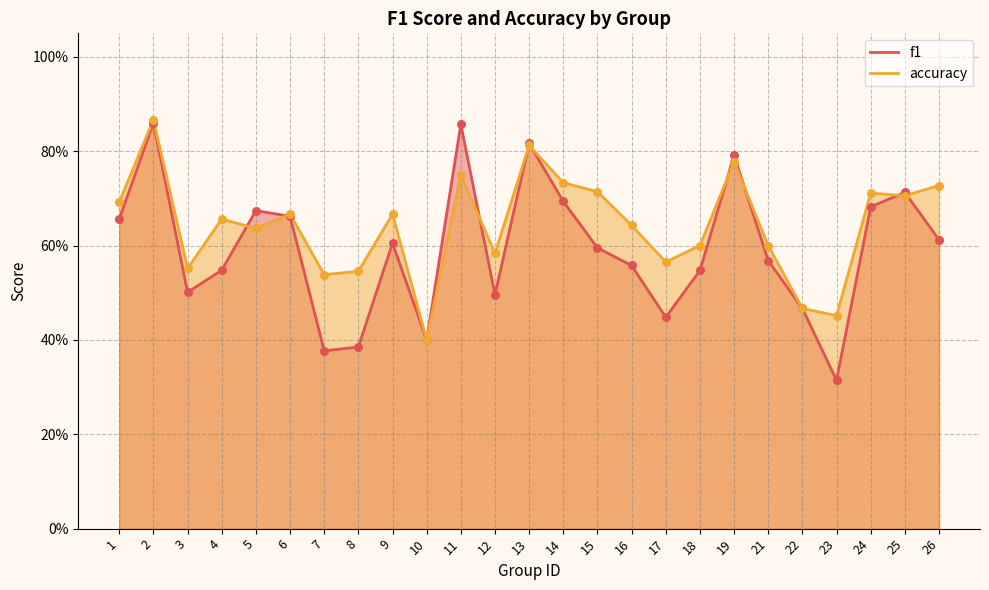

Which series reaches the maximum Y coordinate?

accuracy